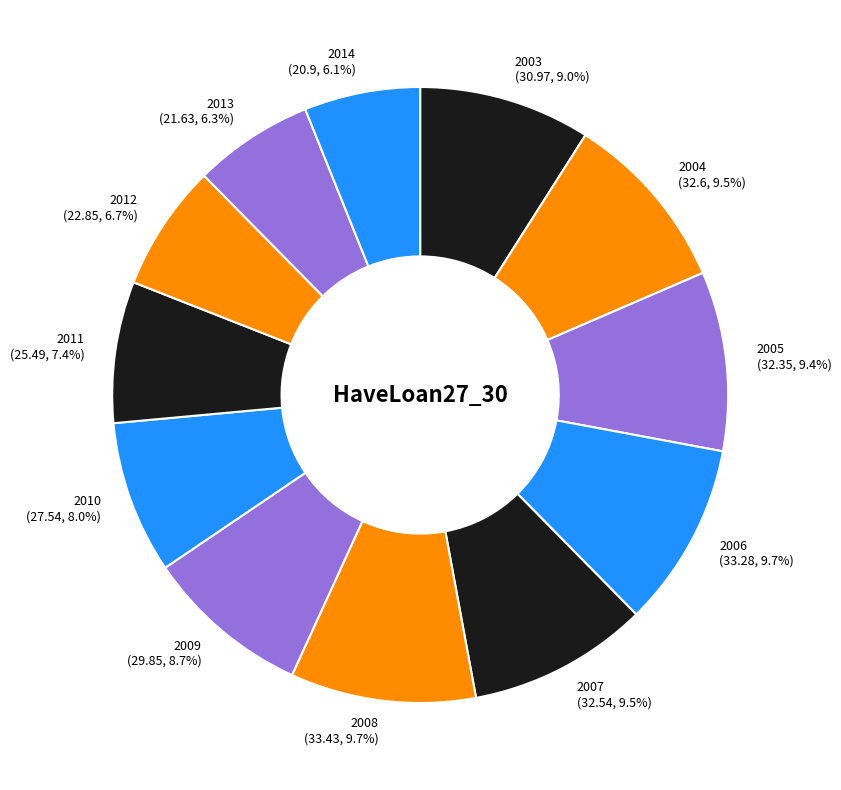

Combined, do 2007 (32.54, 9.5%) and 2004 (32.6, 9.5%) account for over 50%?

No